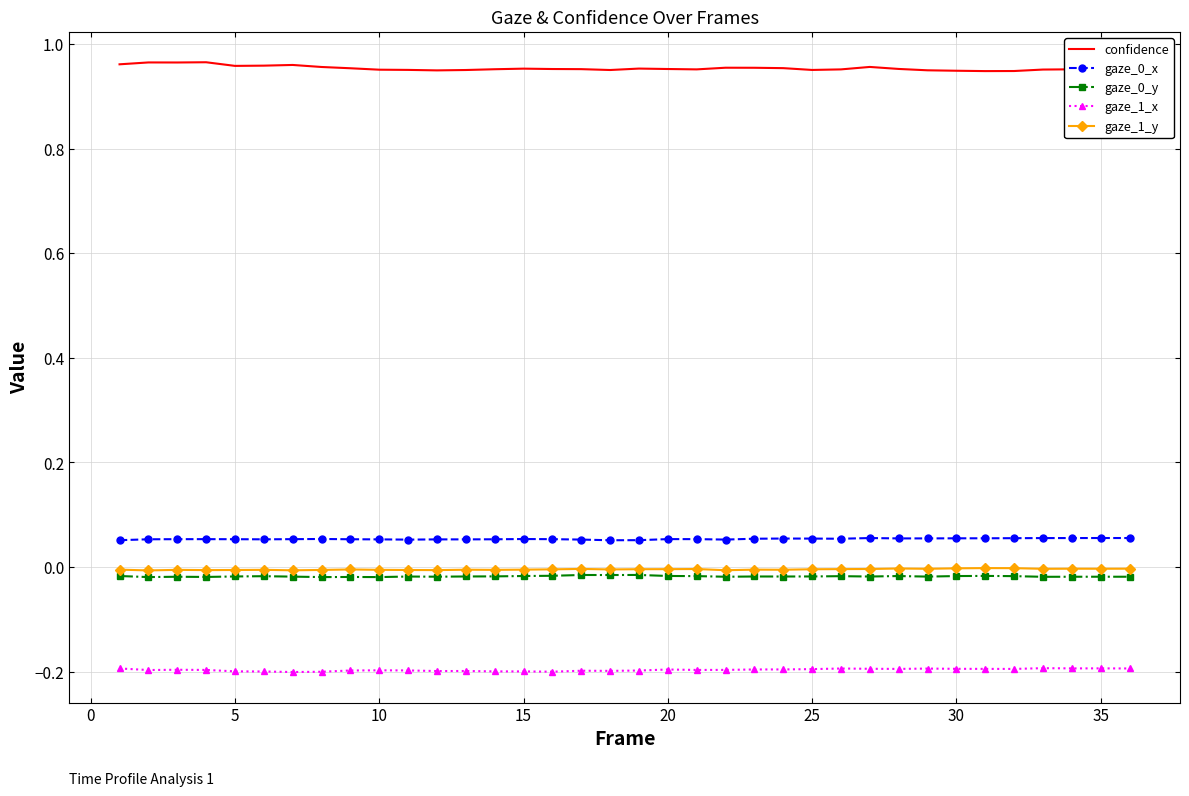

True or false: confidence and gaze_1_x cross at least once.

False